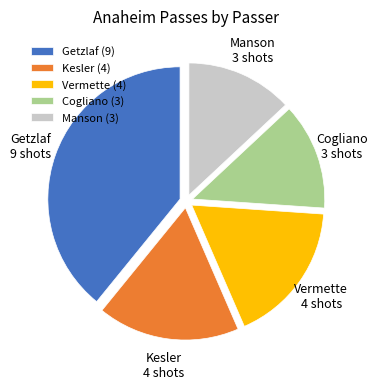

Do Vermette and Getzlaf together represent more than half of the pie?

Yes